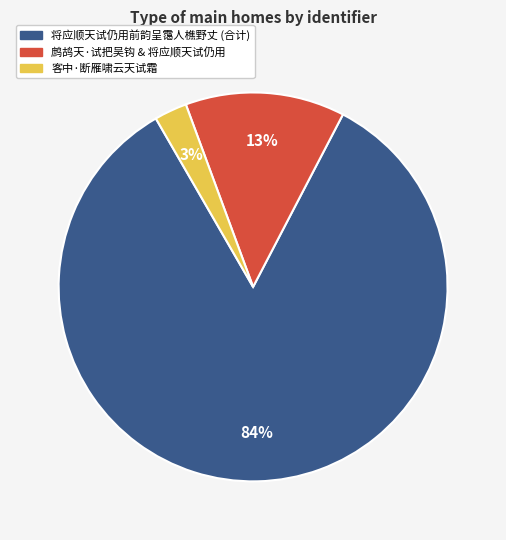

To the nearest percent, what is the average slice percentage?

33%